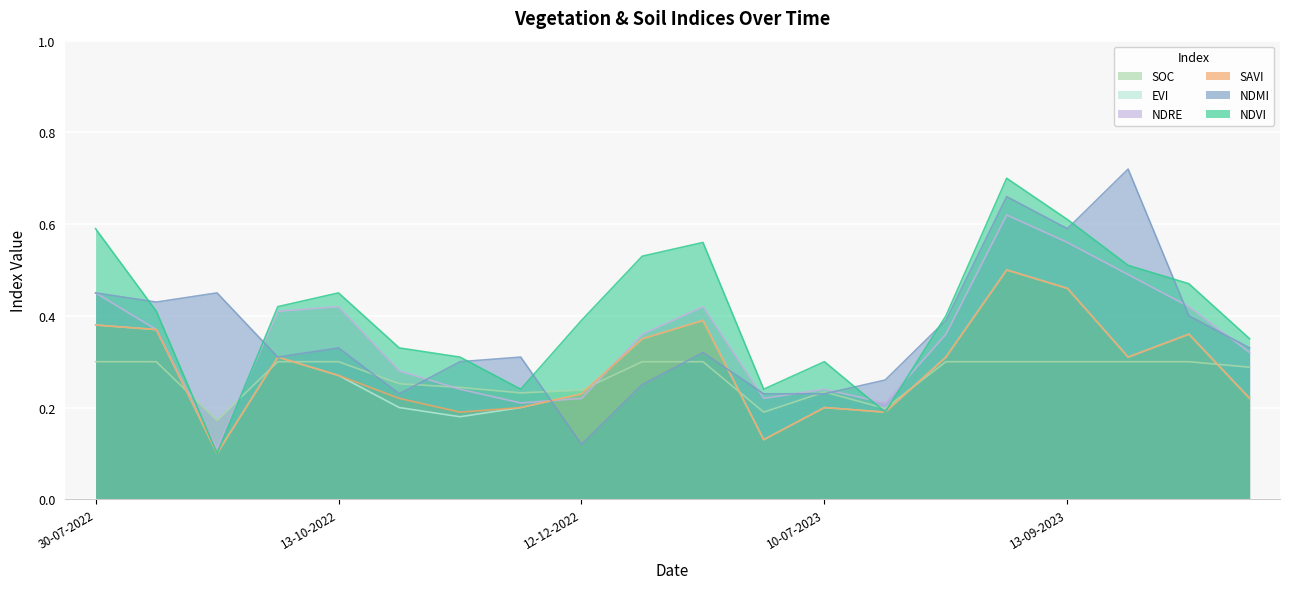

True or false: ndvi has more than 2 interior local peaks.

True